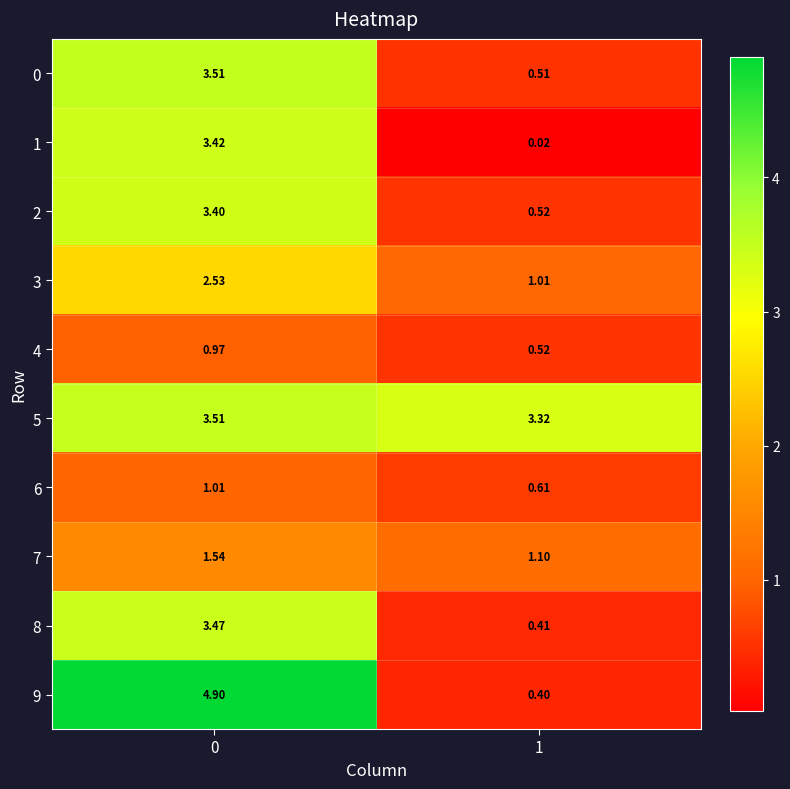

Is the value of 7 at 0 greater than the value of 1 at 1?

Yes